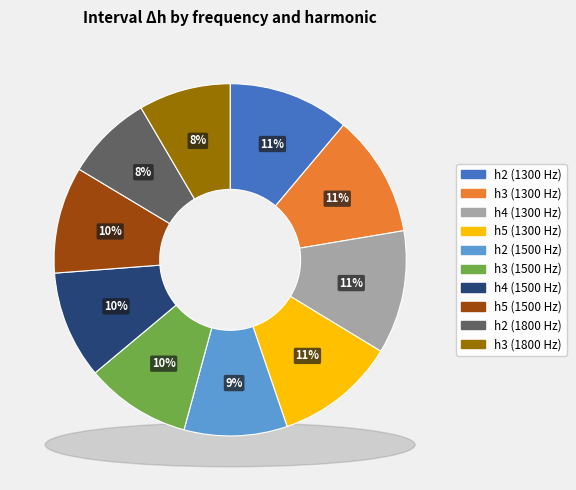

True or false: h5 (1300 Hz) accounts for 1% of the total.

False